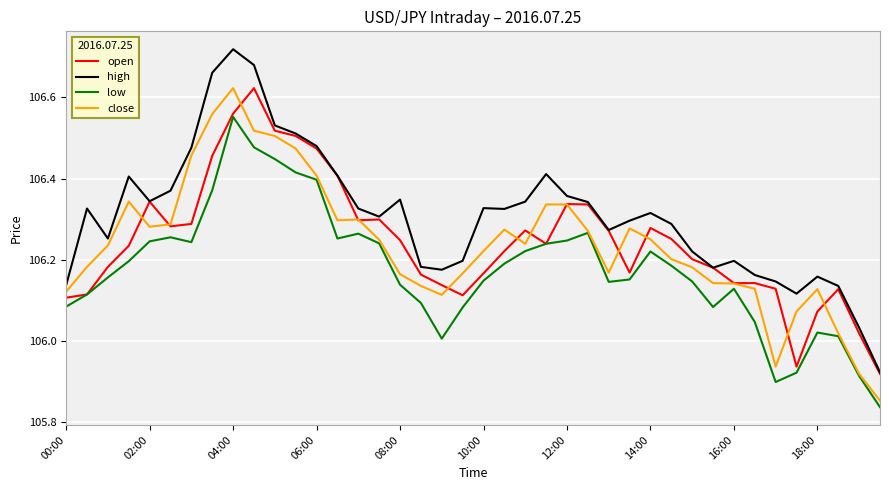

Which series has the largest total across all categories?

high